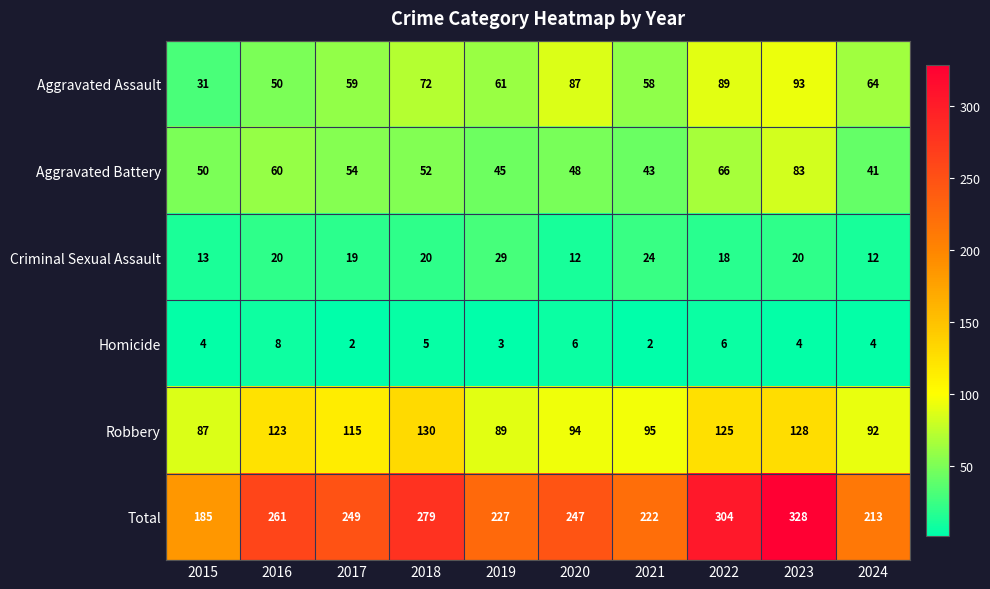

What is the difference between the highest and lowest values at 2024?

209